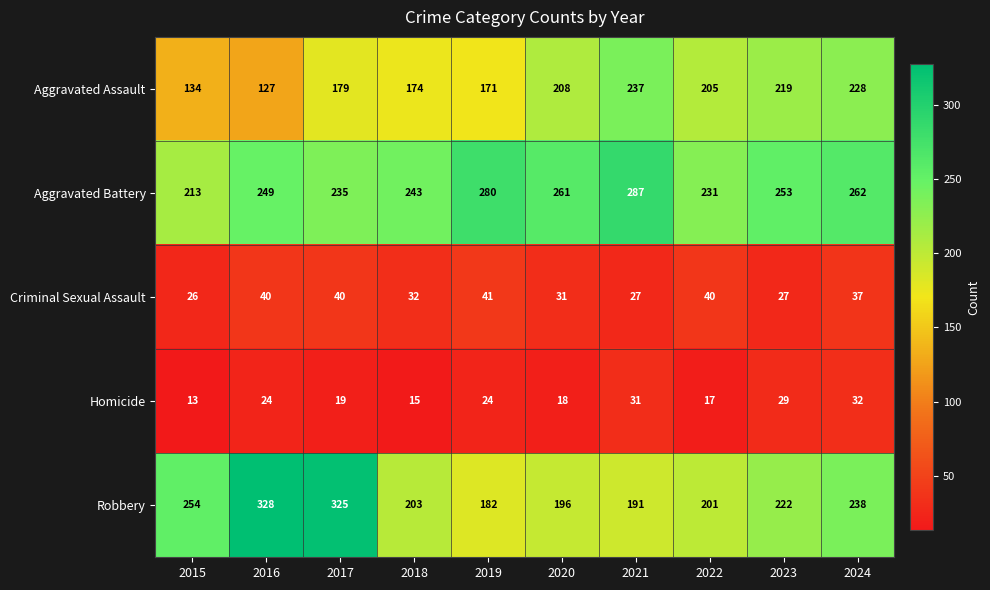

Rank the series at 2020 from lowest to highest value.

Homicide, Criminal Sexual Assault, Robbery, Aggravated Assault, Aggravated Battery